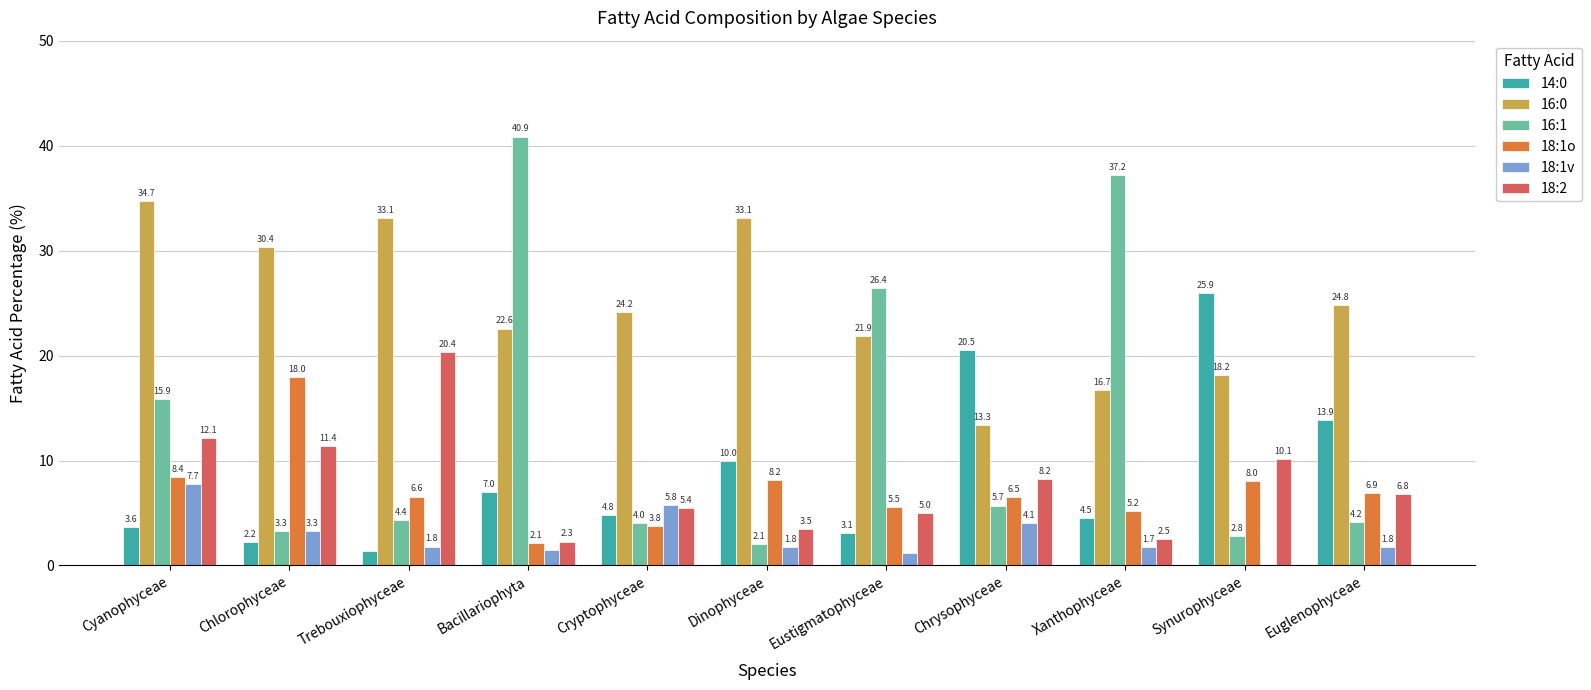

Where is 16:1 nearest to the value 21?

Cyanophyceae